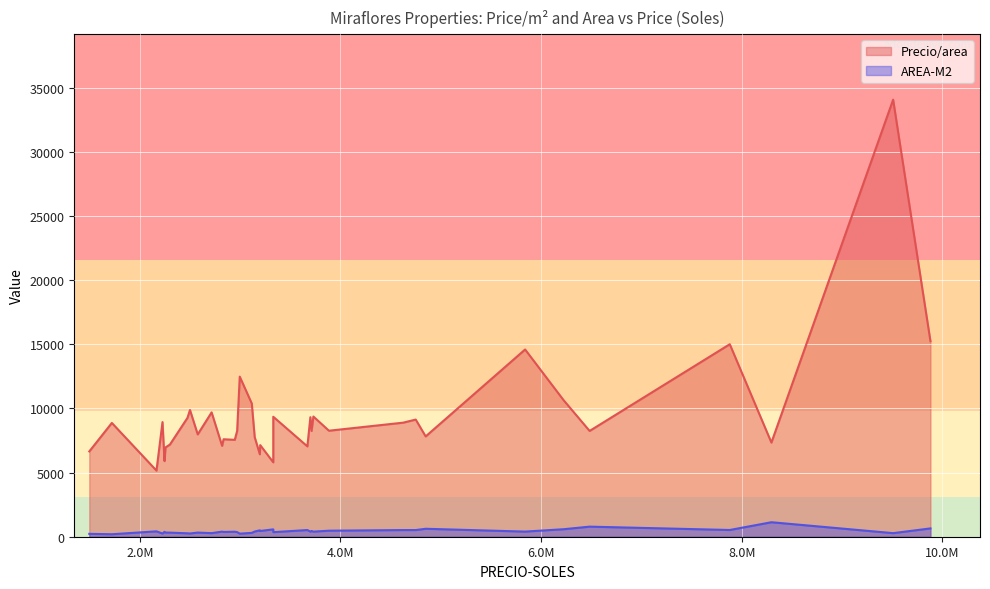

What value does the AREA-M2 series have at 4644000?

520.0